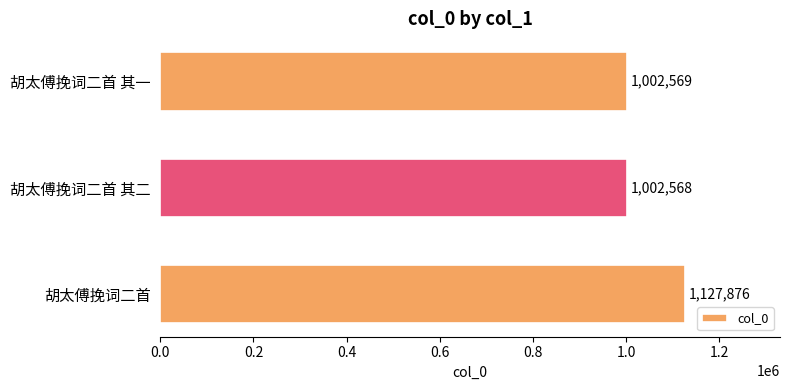

What is the sum of all values?

3133013